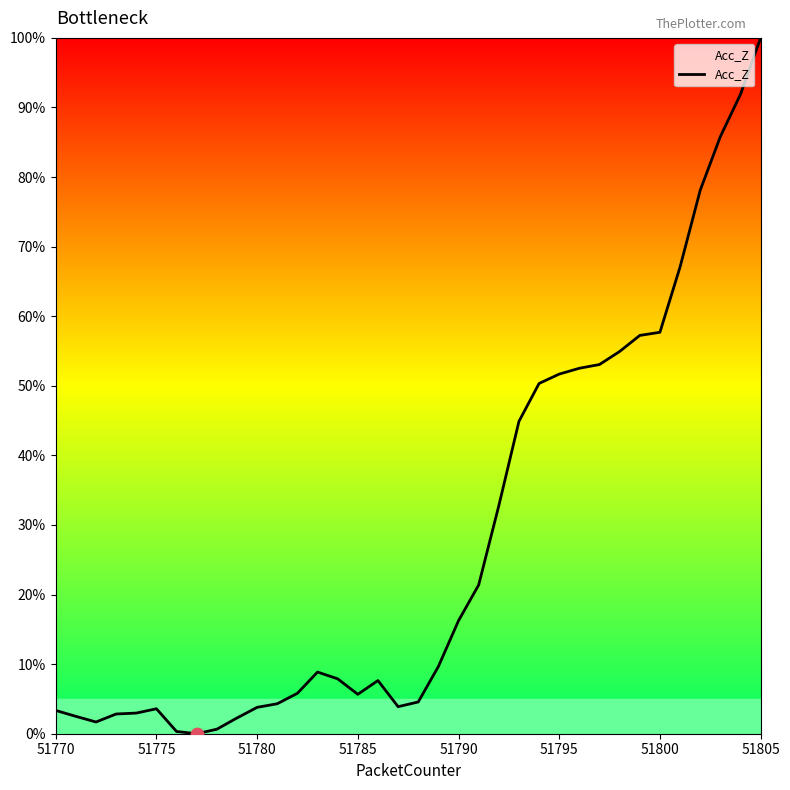

What is the greatest value displayed?

100.0